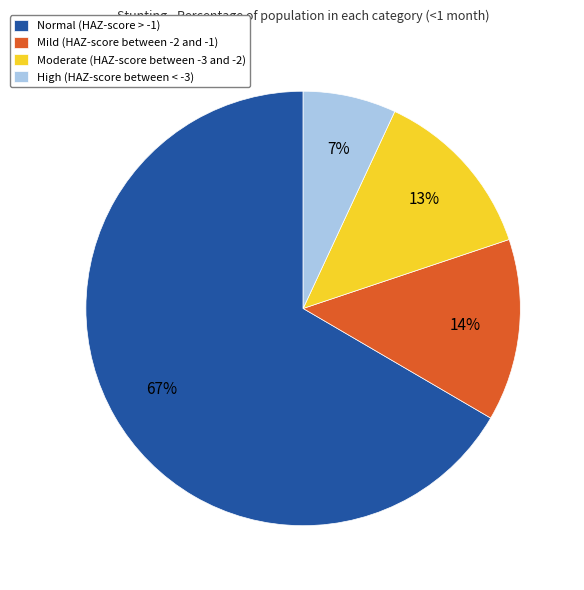

Is it true that Mild (HAZ-score between -2 and -1) is 14% of the pie?

True